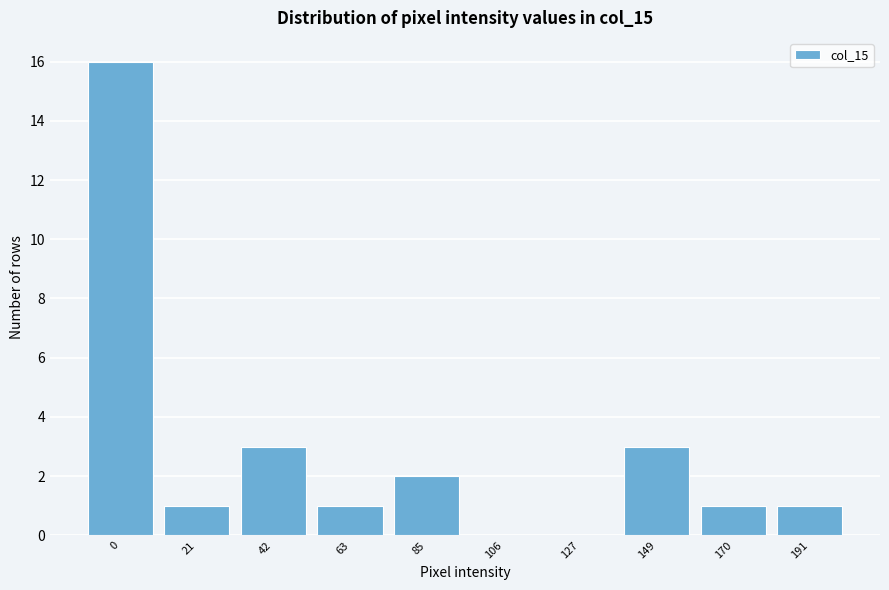

Reading left to right, extract all data points from this chart.

0=16	21=1	42=3	63=1	85=2	106=0	127=0	149=3	170=1	191=1